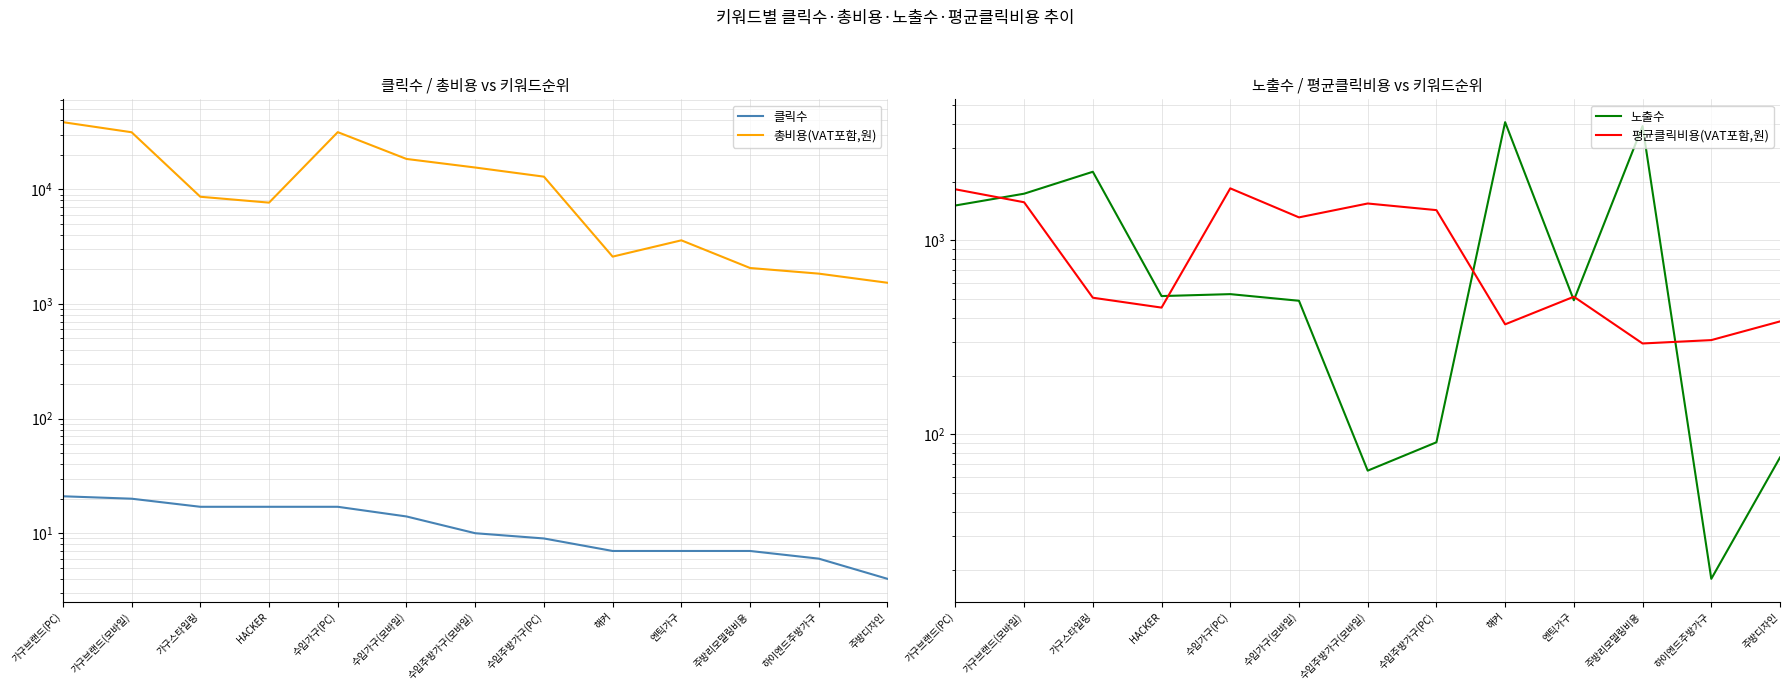

True or false: 노출수 and 클릭수 intersect in this chart.

False